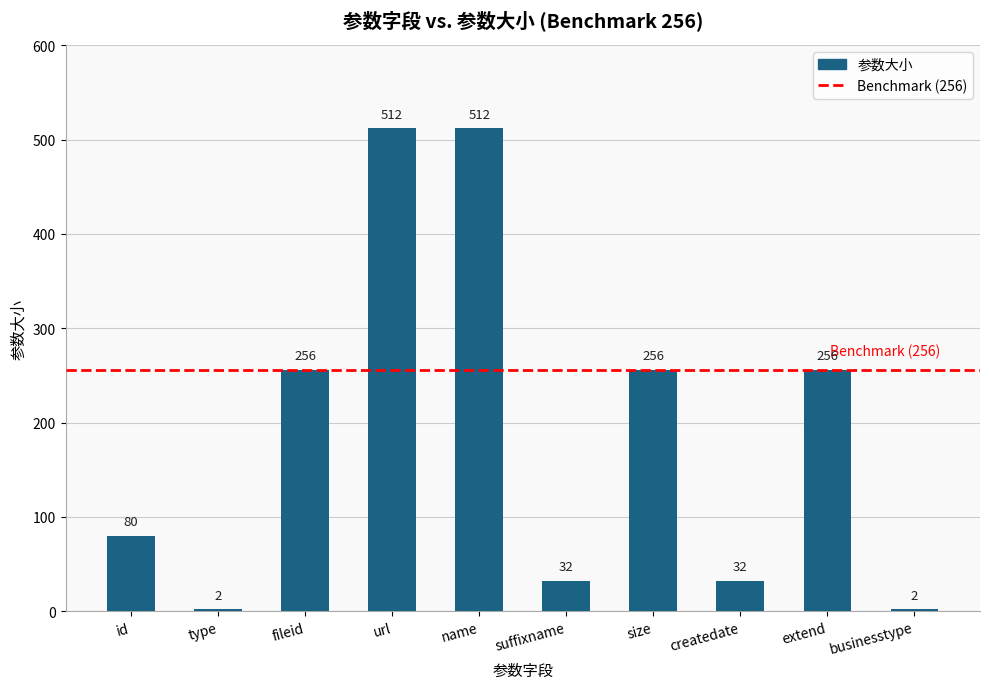

What is the label of the 10th bar from the right?

id